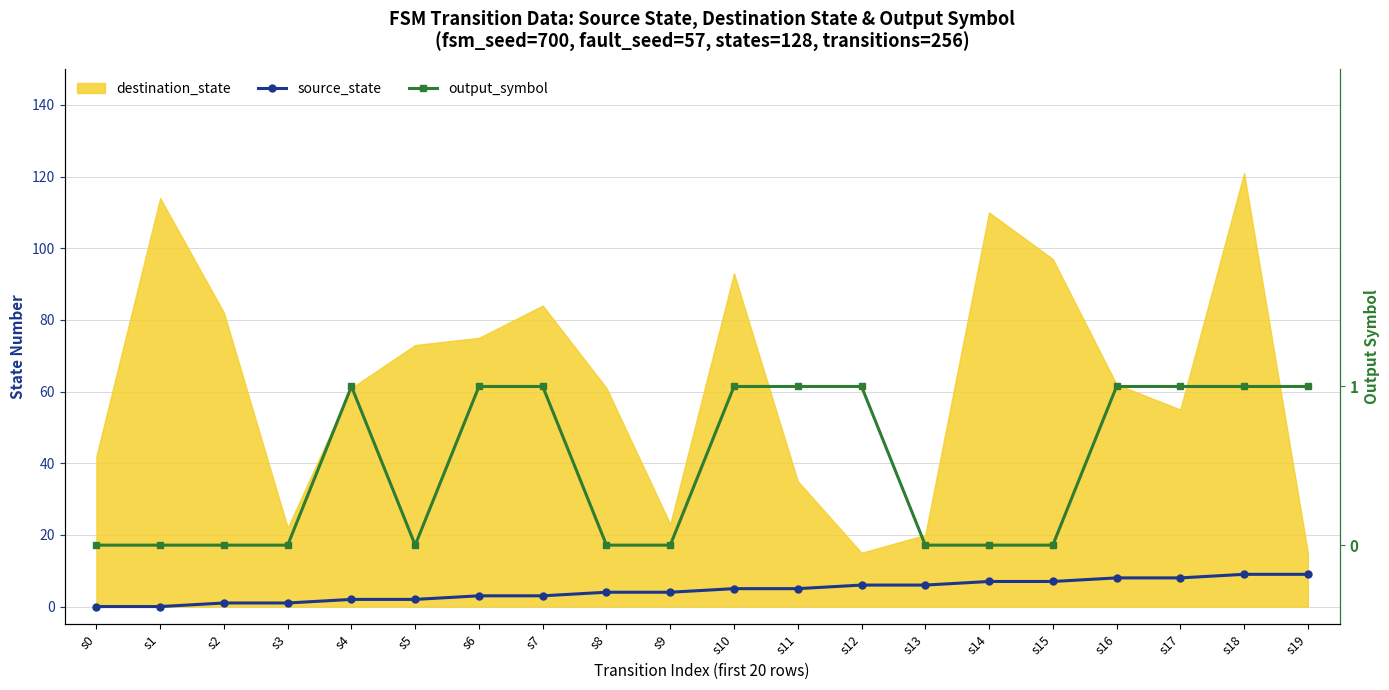

What is the sum of all output_symbol values?

10